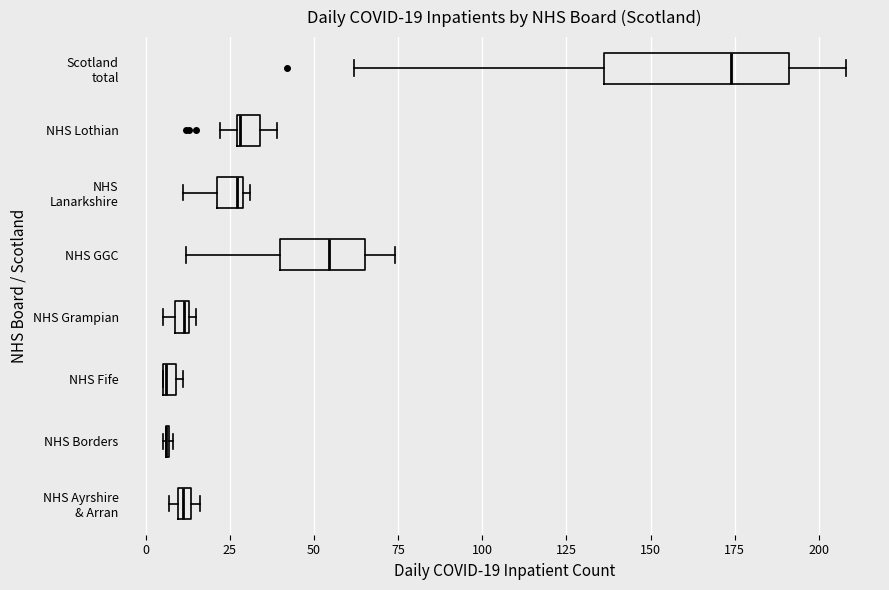

Comparing the boxes themselves (not the whiskers), which one is the widest?

Scotland total